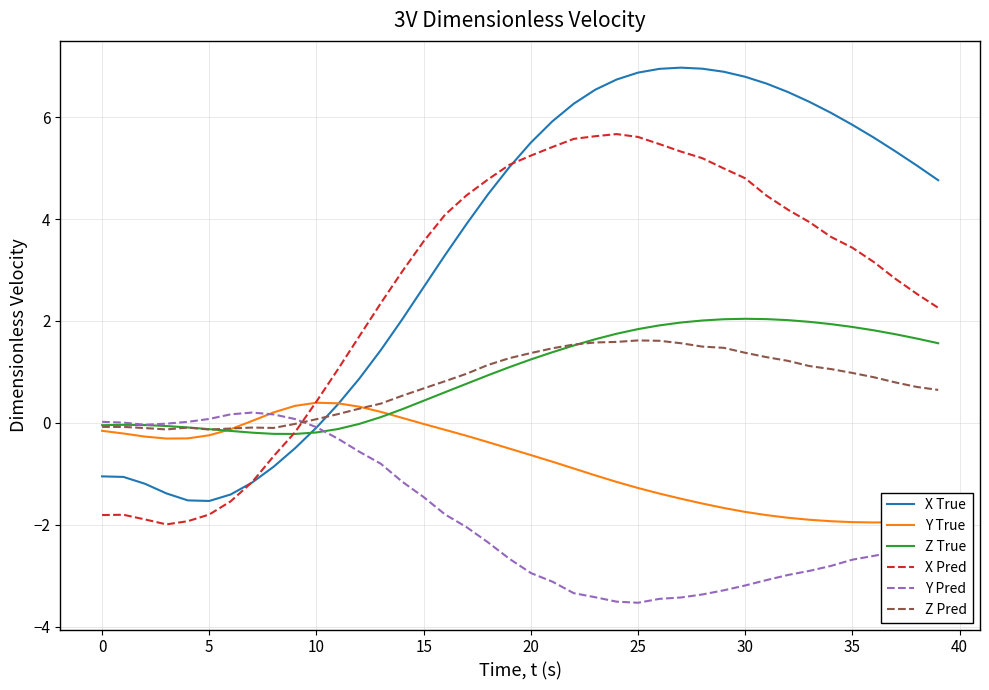

Which series has the largest range (max minus min)?

X True